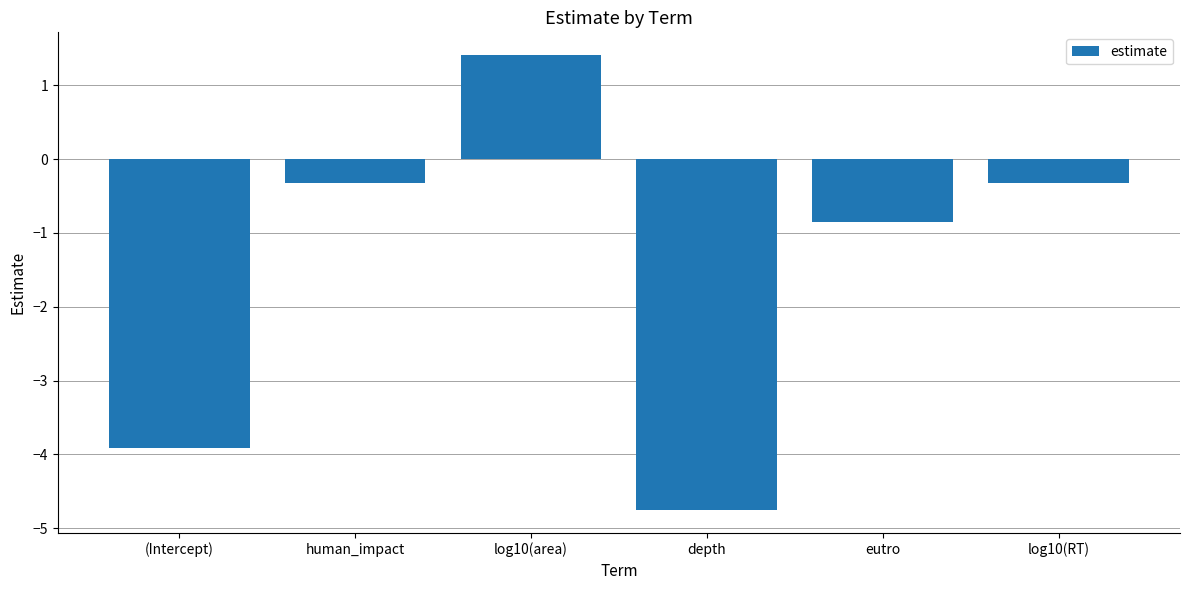

What is the difference between the maximum and minimum values?

6.2